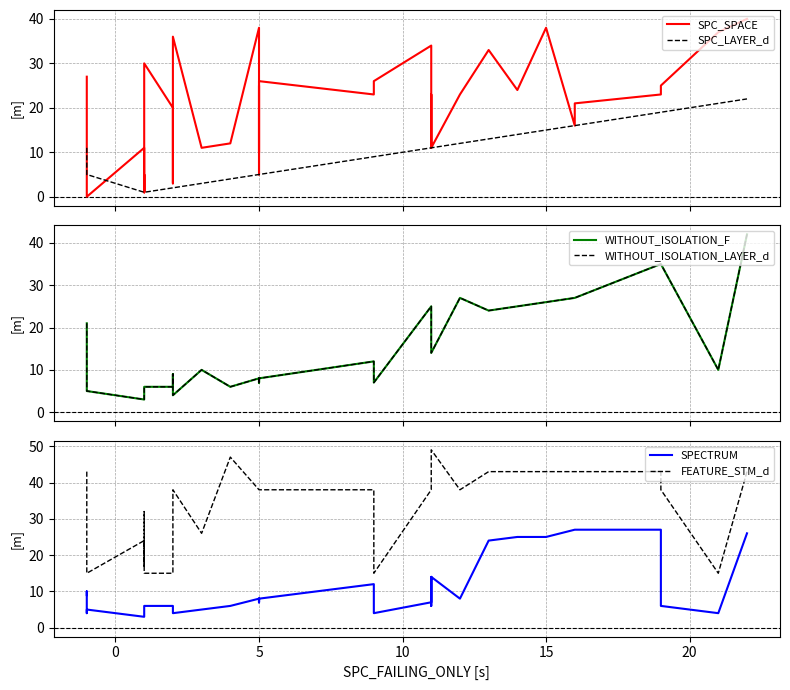

How many lines are shown in the chart?

6